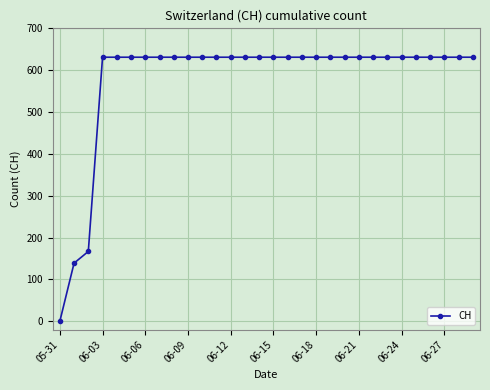

Reading left to right, list all the values displayed in this chart.

0	139	167	631	631	631	631	631	631	631	631	631	631	631	631	631	631	631	631	631	631	631	631	631	631	631	631	631	631	631